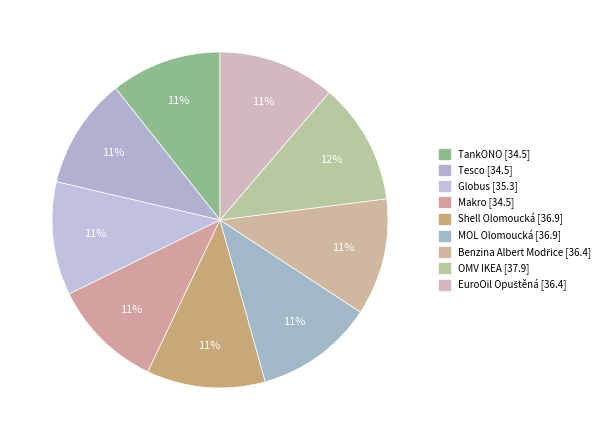

Which has a higher value, OMV IKEA or EuroOil Opuštěná?

OMV IKEA